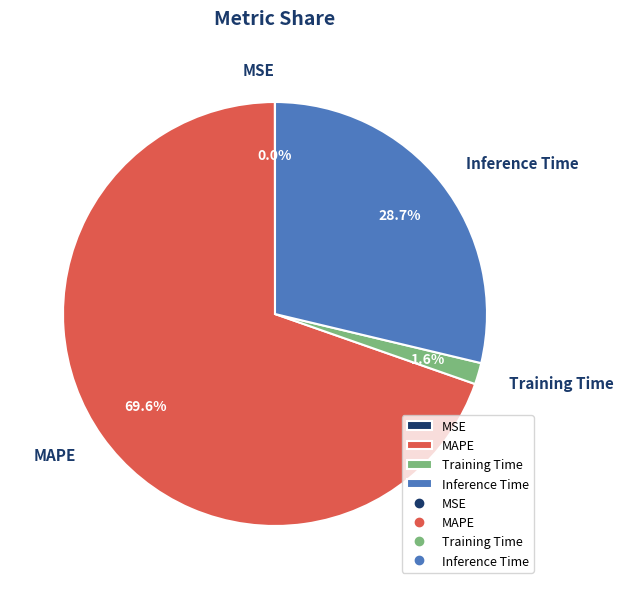

Is the sum of Inference Time and Training Time greater than half?

No